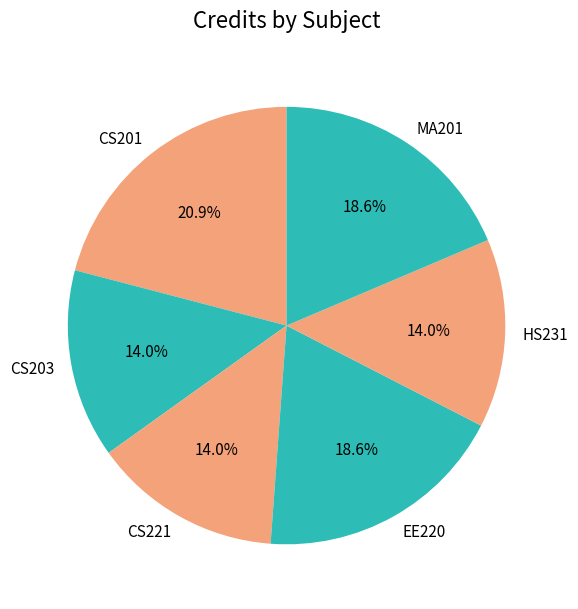

To the nearest percent, what is the average slice percentage?

17%